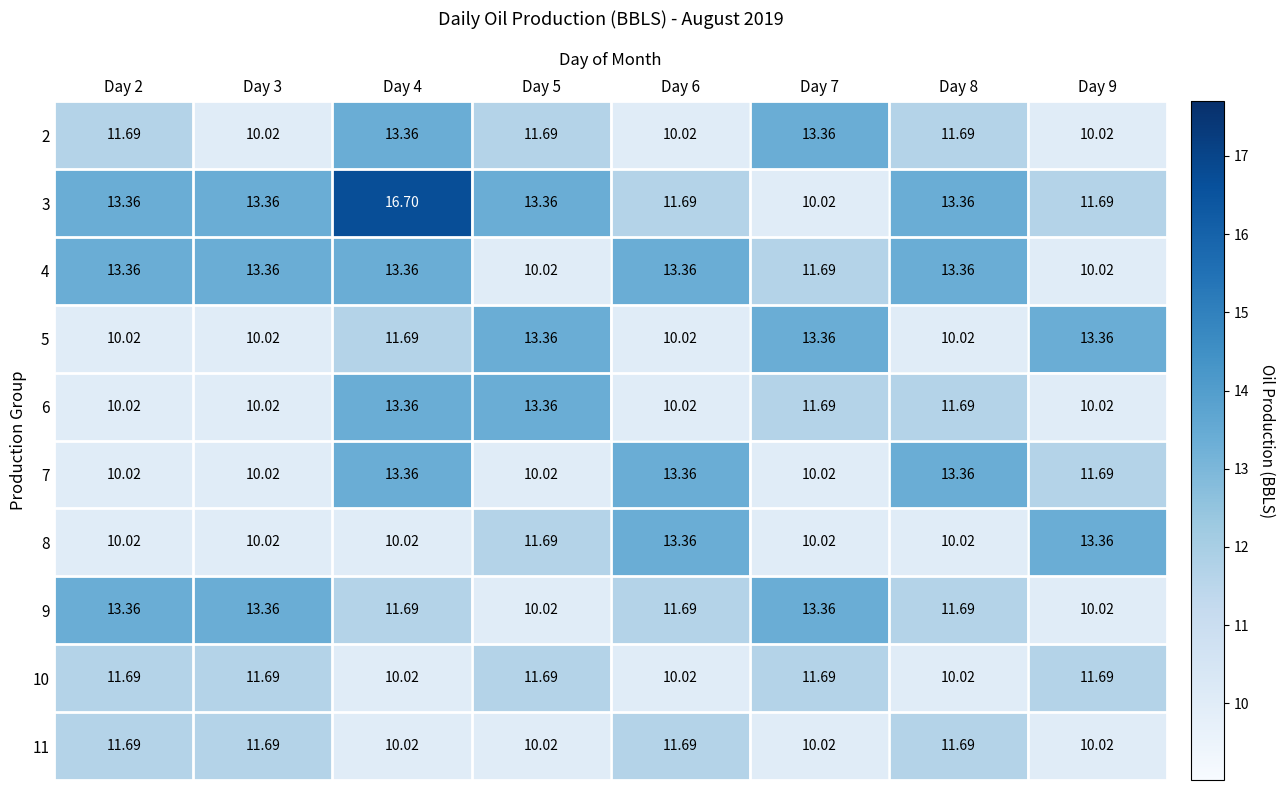

Is the value of 5 at Day 3 greater than the value of 7 at Day 8?

No